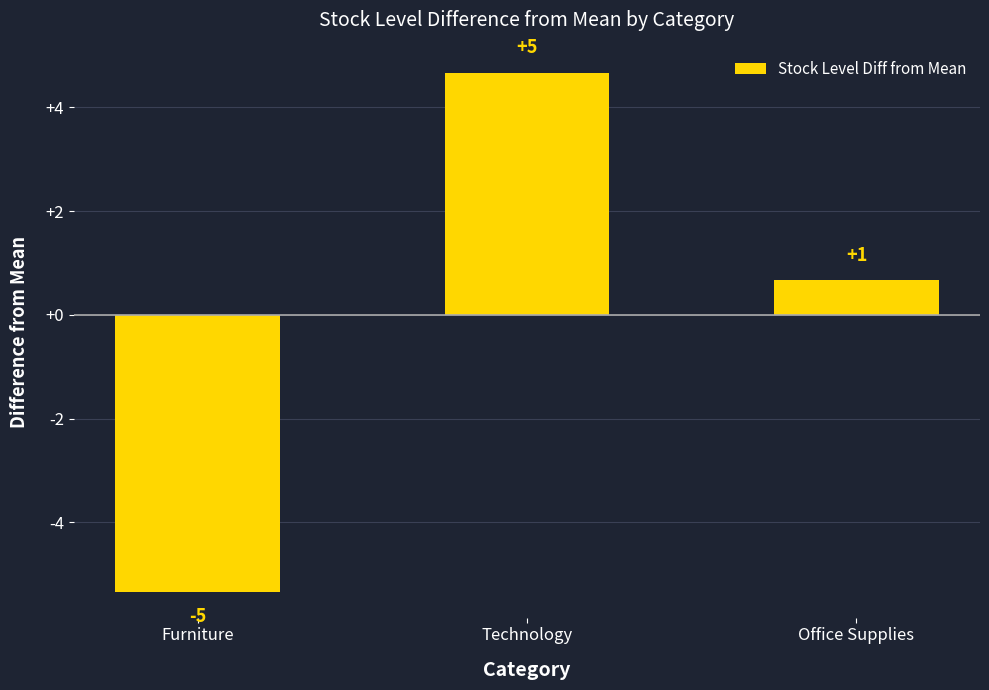

Are the bars grouped side by side (vs. stacked)?

No